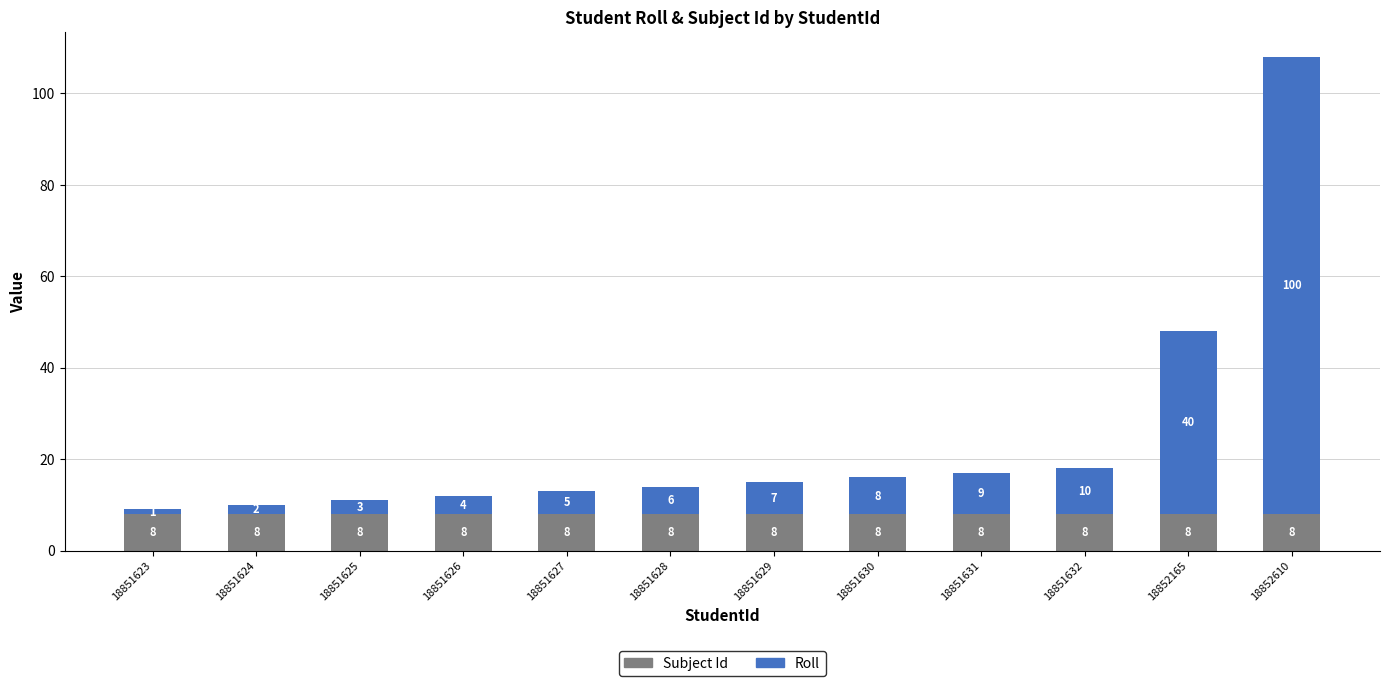

What is the value of the Subject Id bar at the 9th from the left?

8